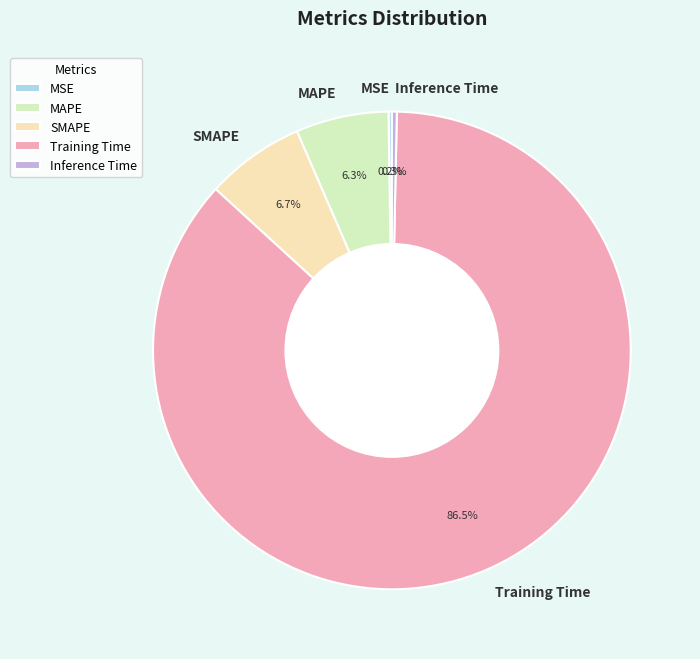

Which has a higher value, SMAPE or Inference Time?

SMAPE